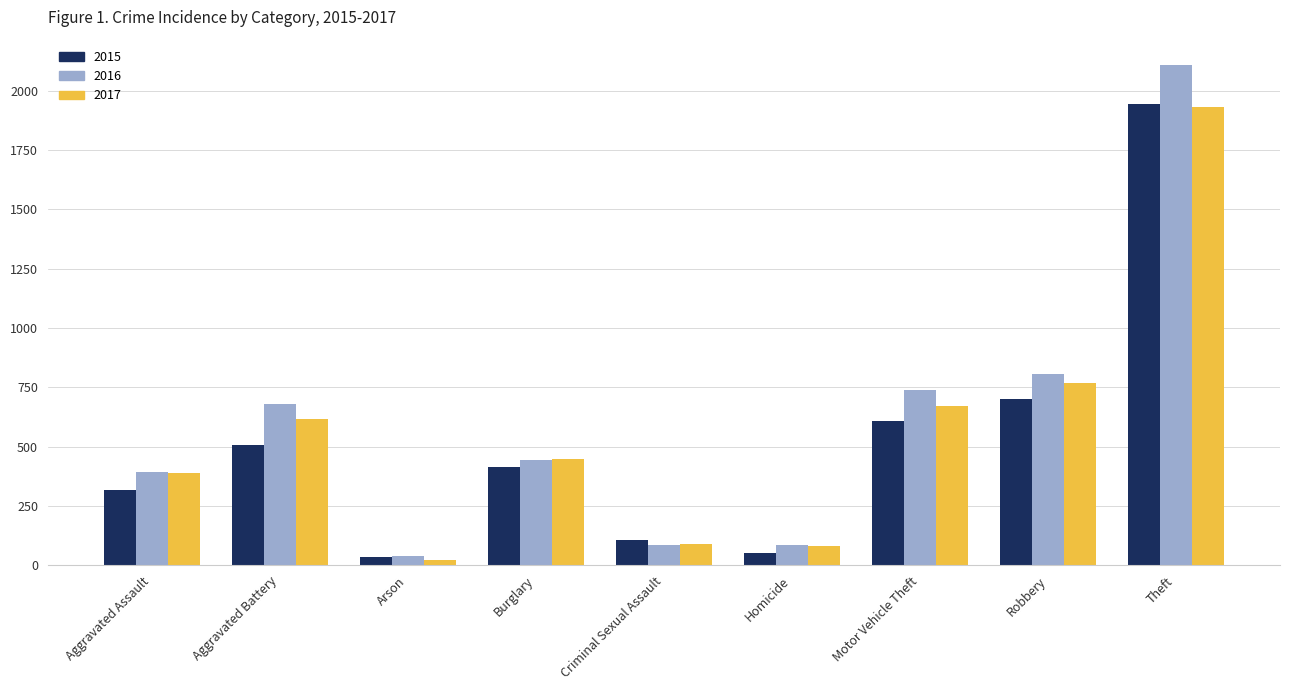

What is the smallest value displayed?

23